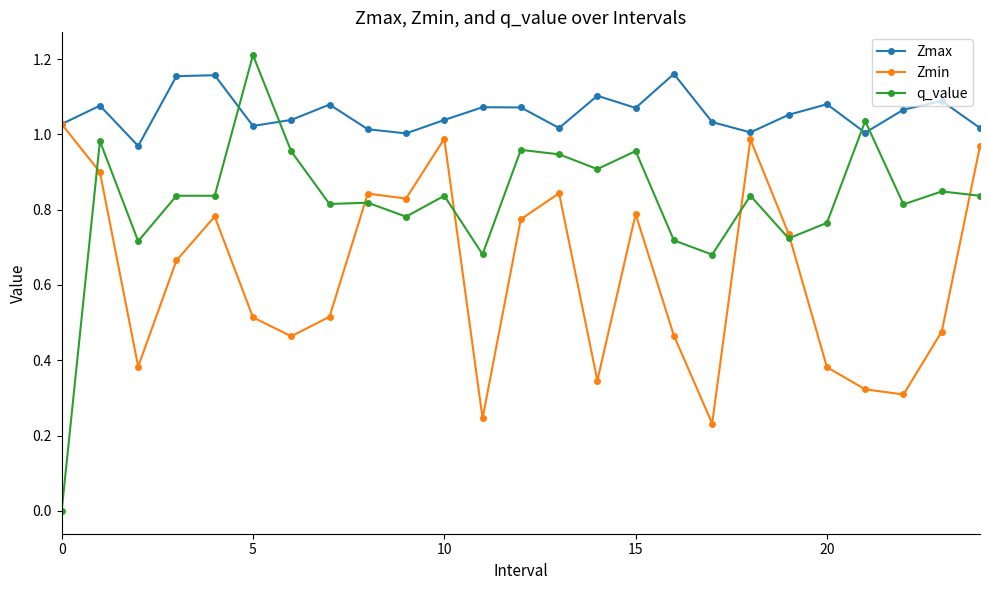

Which series has the largest range (max minus min)?

q_value